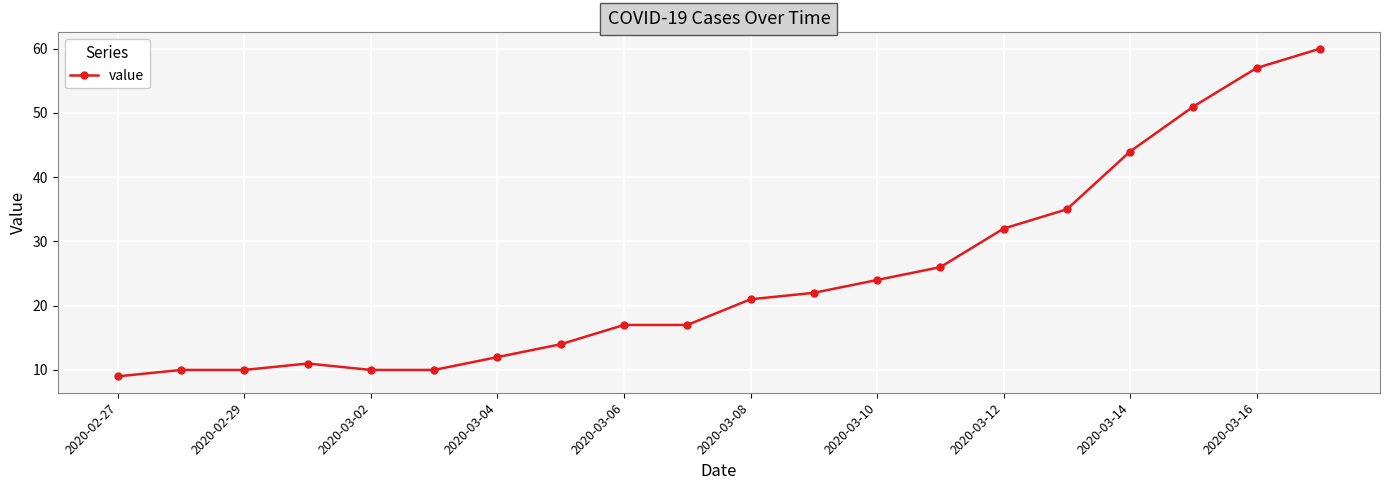

How many lines are shown in the chart?

1